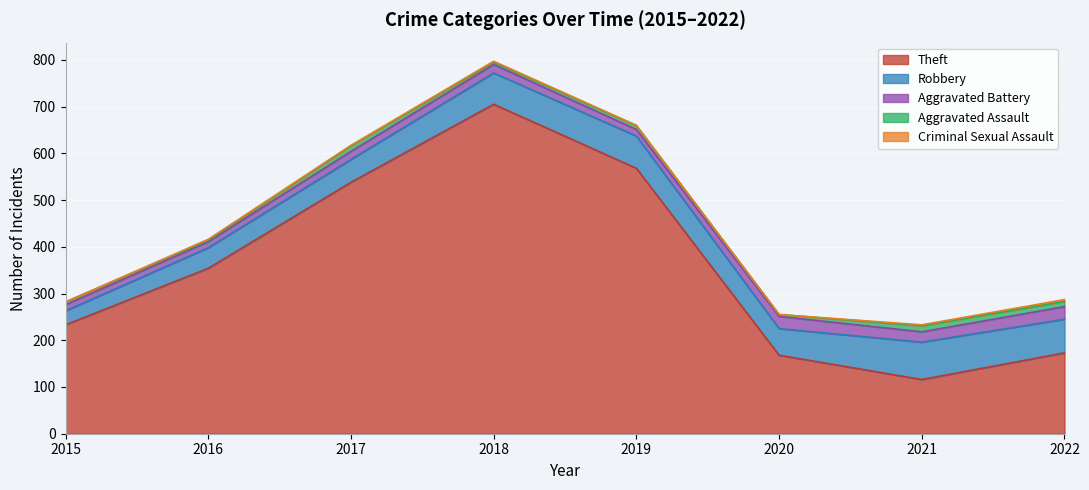

Which series has the widest spread of values?

Theft